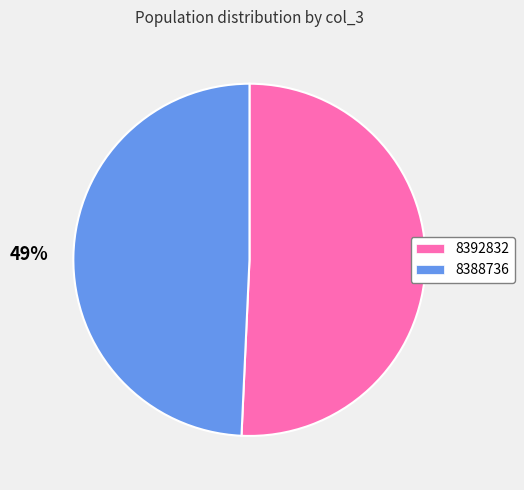

Which has a higher value, 8388736 or 8392832?

8392832